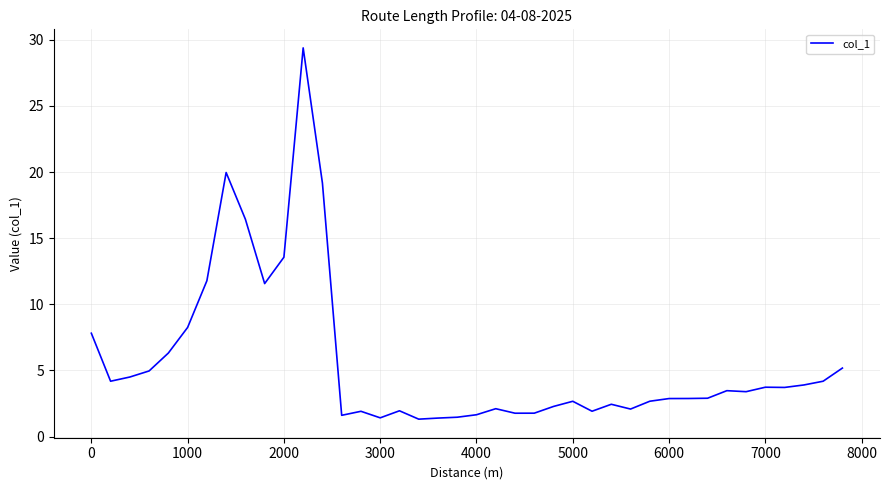

How many lines are shown in the chart?

1